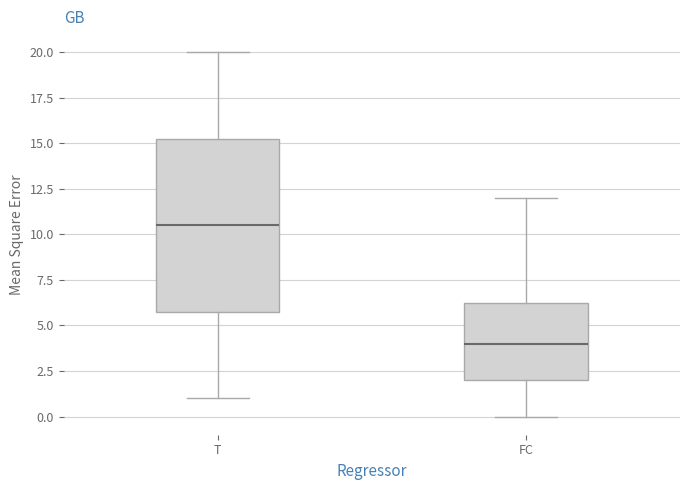

Which box's median line is the lowest?

FC